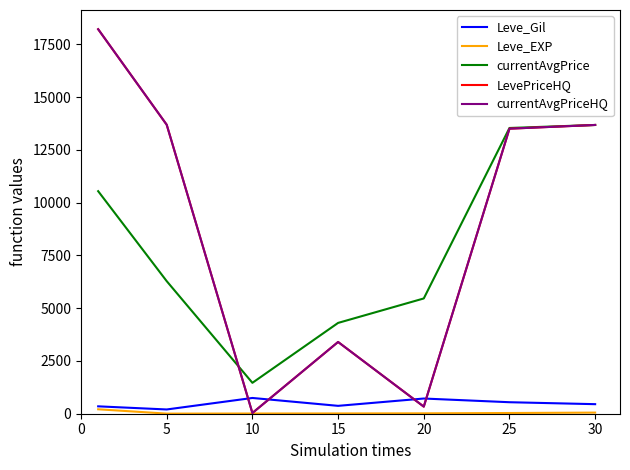

What is the sum of all currentAvgPriceHQ values?

62866.8